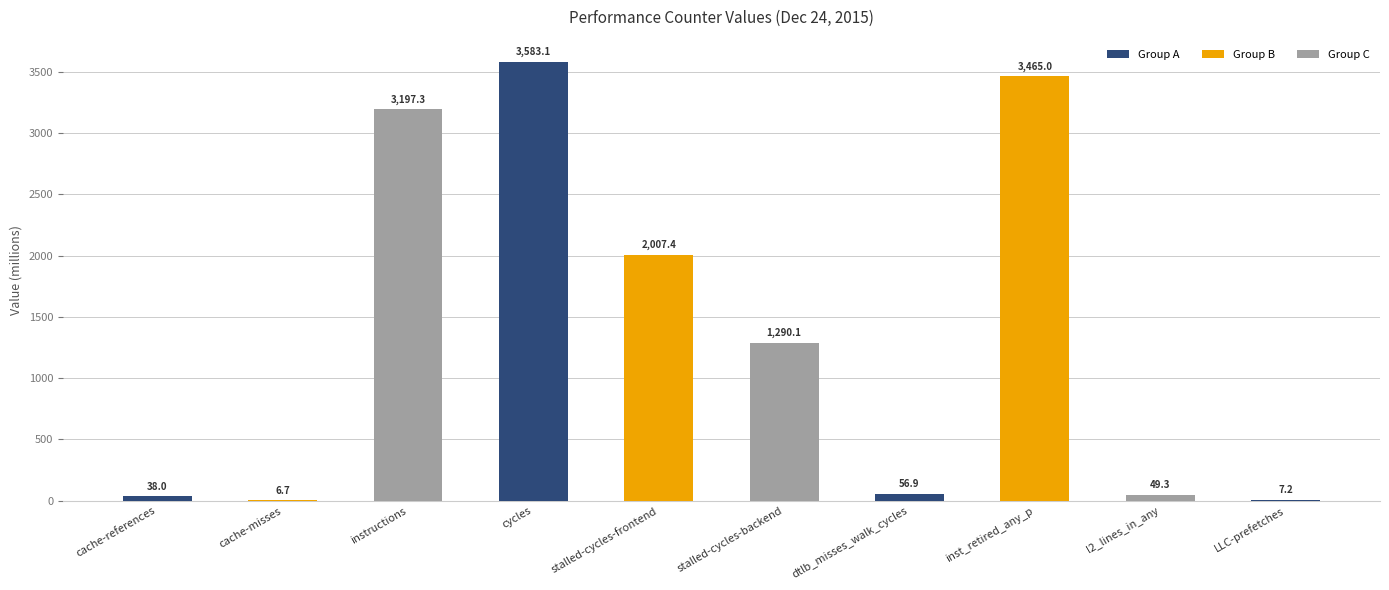

What is the sum of all values?

13701.0